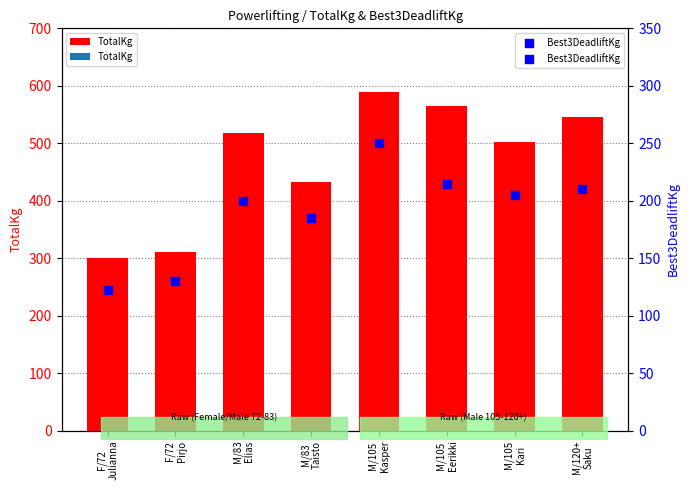

Which series has the largest total across all categories?

TotalKg